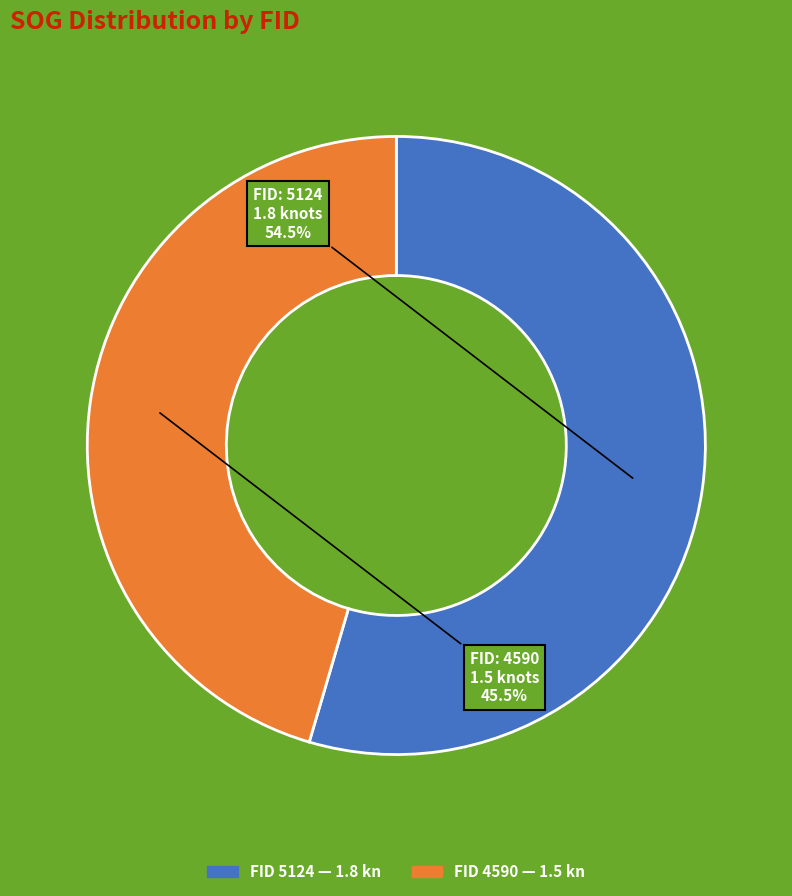

Is there any slice that represents more than half of the pie?

Yes